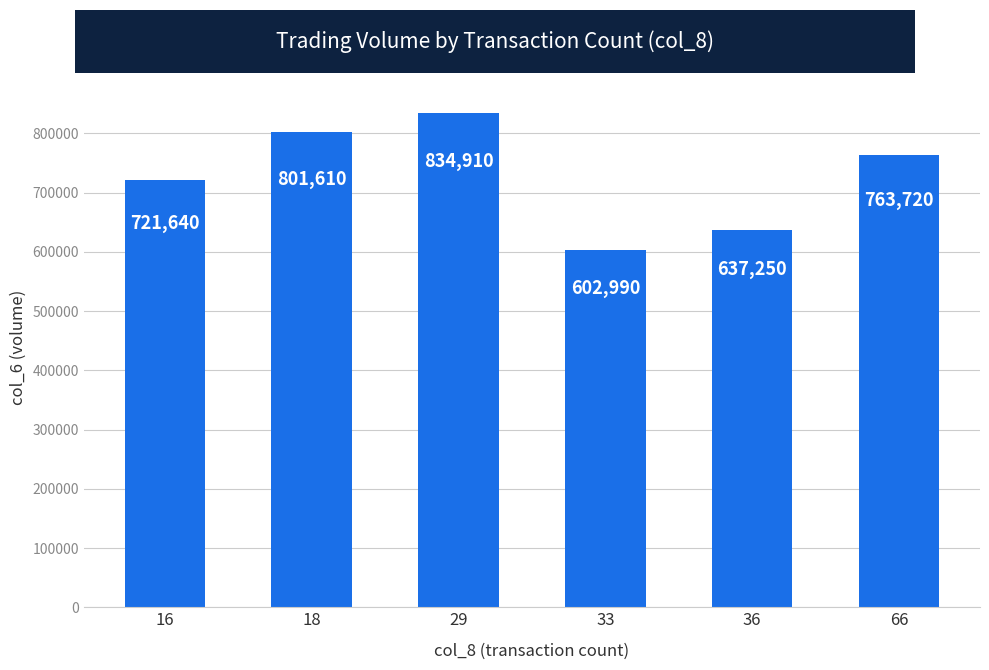

Reading right to left, what are all the values shown in this chart?

66=763720	36=637250	33=602990	29=834910	18=801610	16=721640